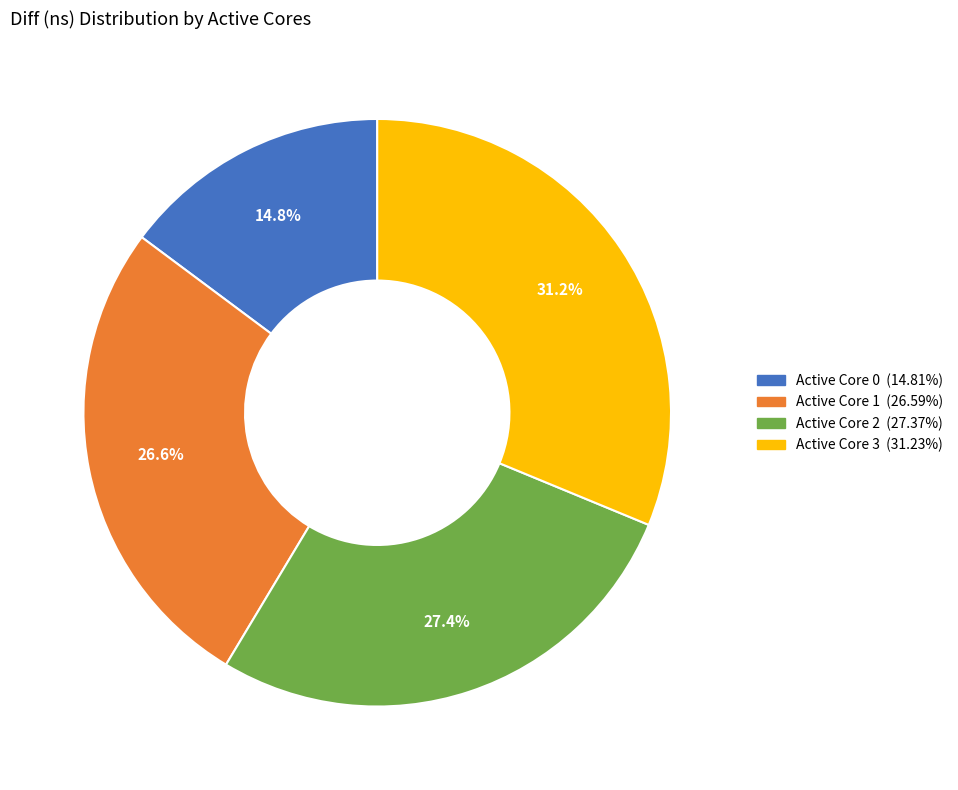

Is there a majority slice in this chart?

No